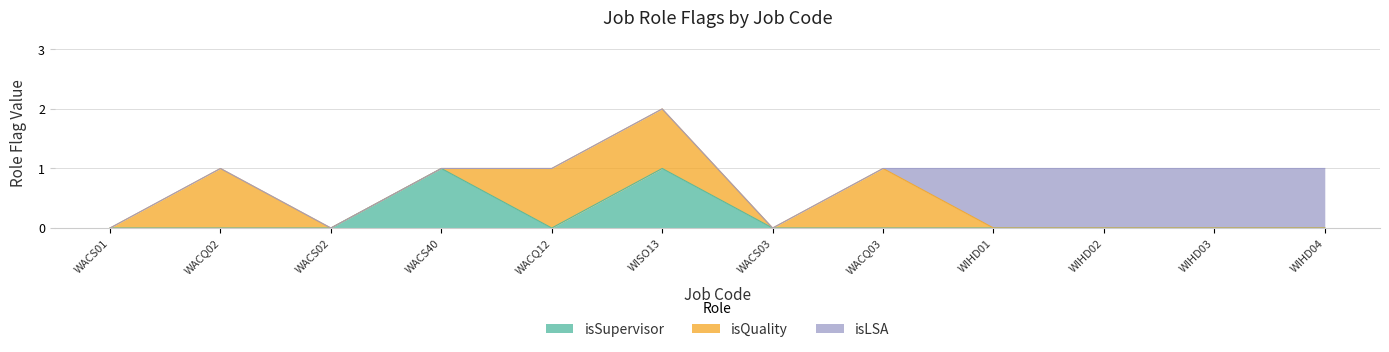

How many values in isSupervisor are above zero?

2